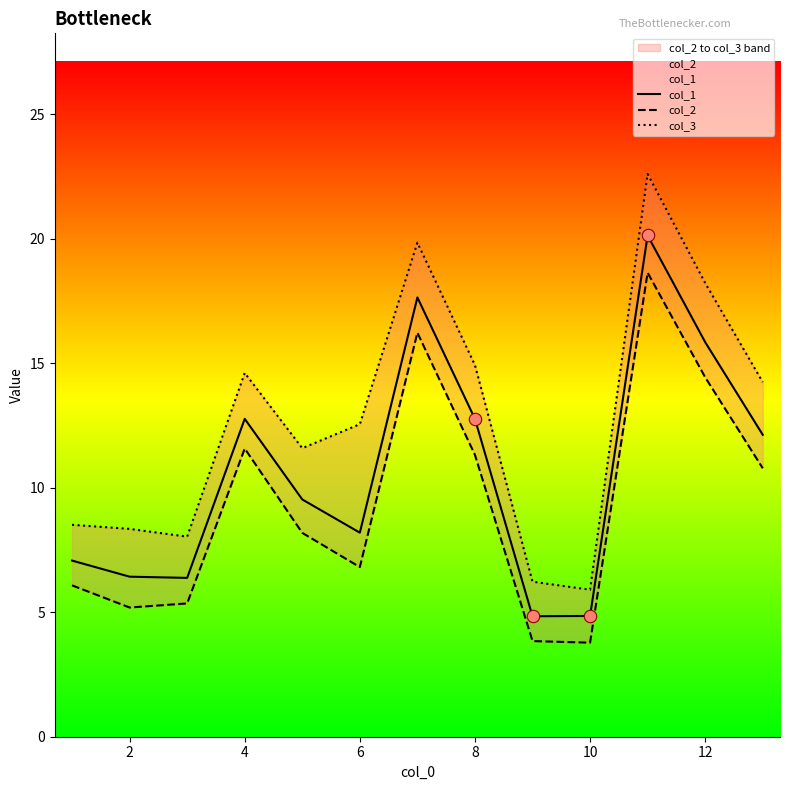

Which series reaches the minimum Y coordinate?

col_2